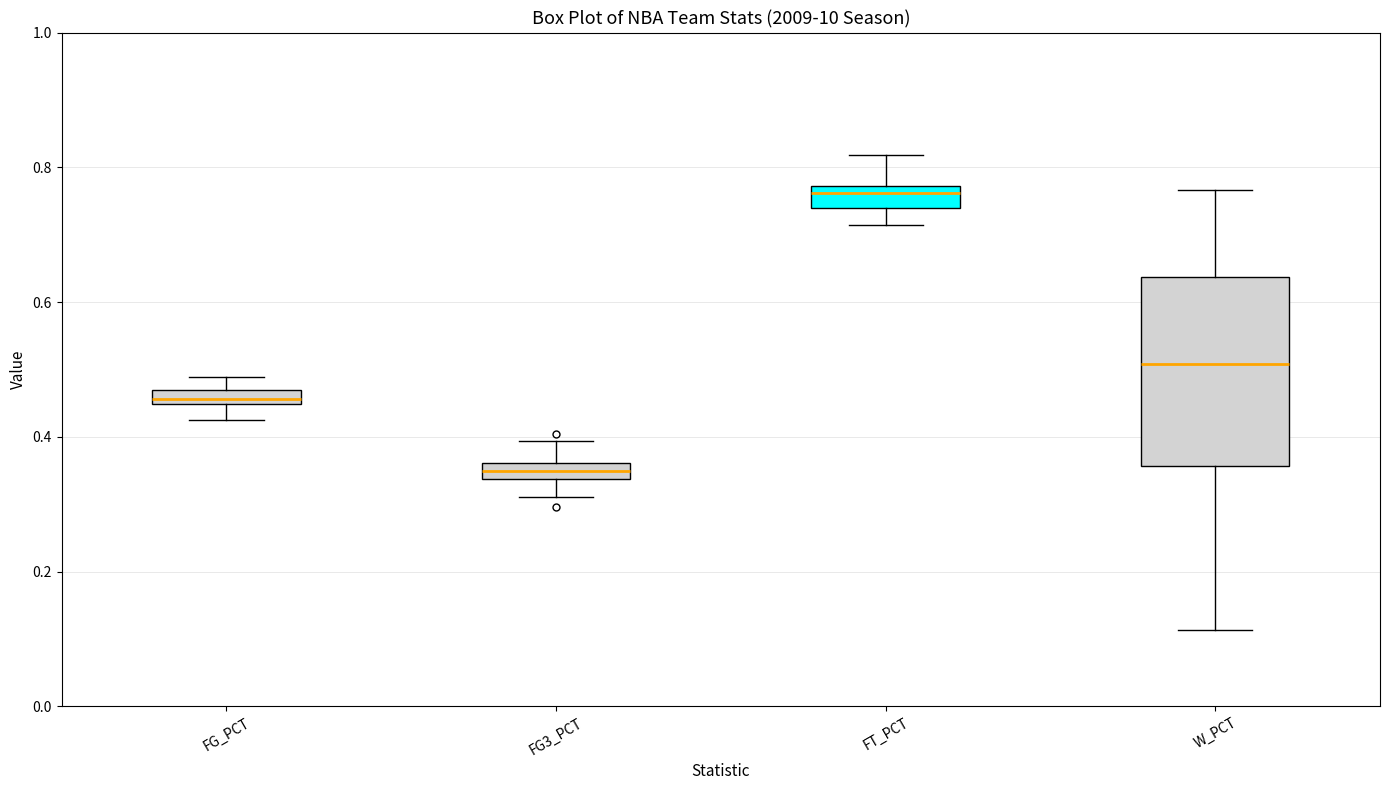

Which box has the lowest median line?

FG3_PCT